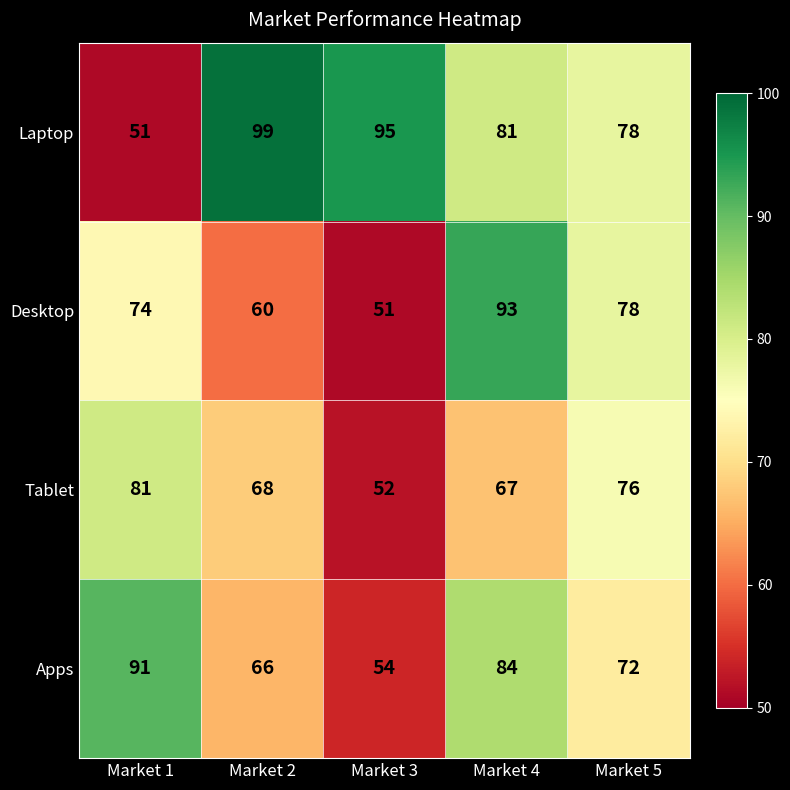

Is it true that Apps equals 129 at Market 4?

False